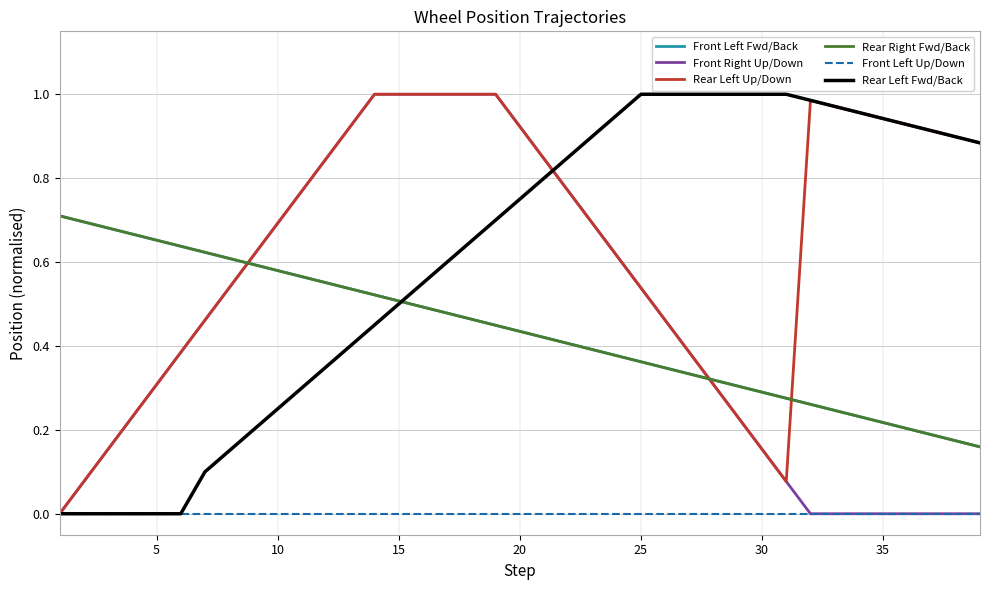

How many Rear Right Fwd/Back values are between 0 and 1?

39